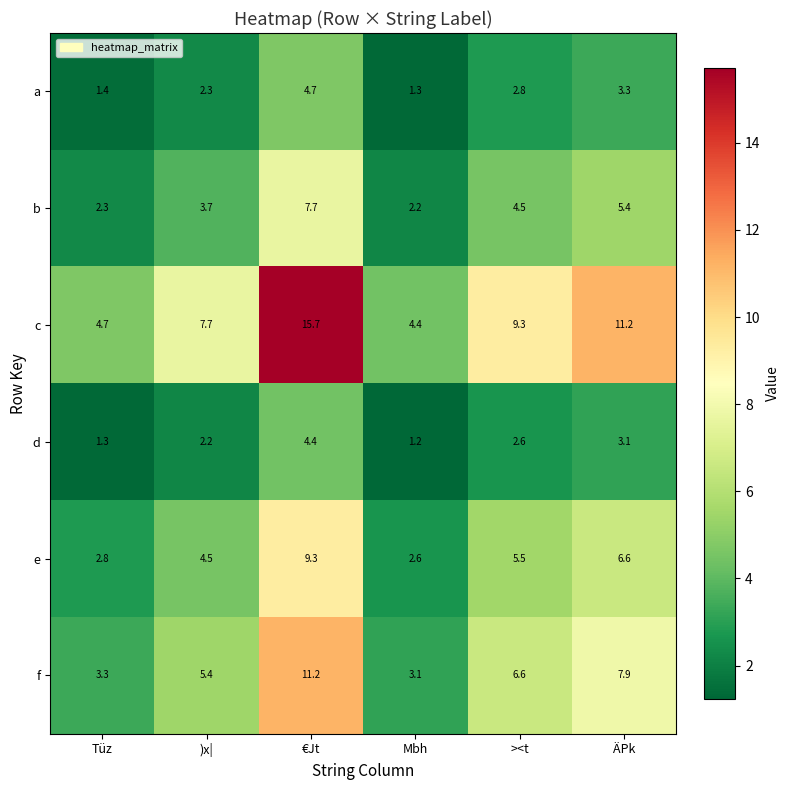

At which label does d first exceed 2?

)x|